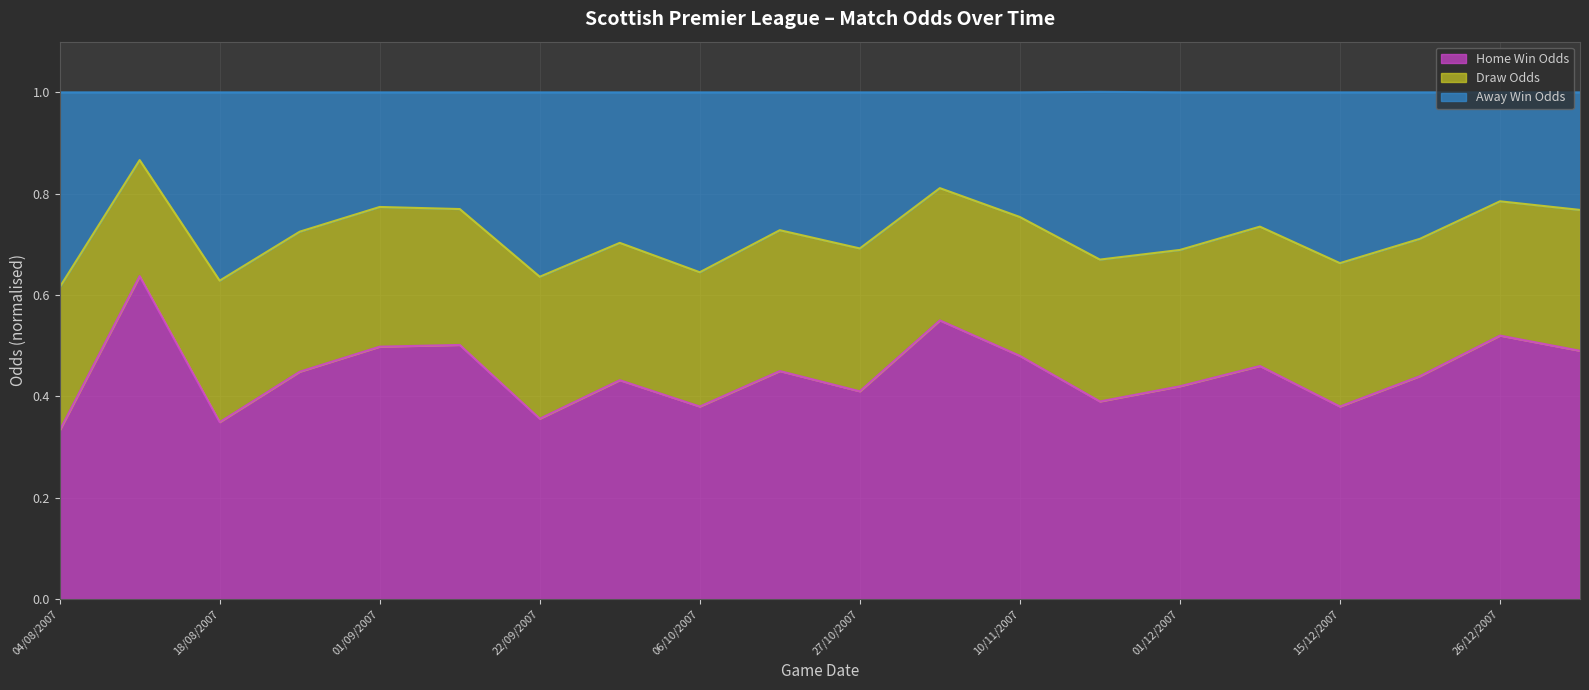

Where is the first local maximum for Home Win Odds?

11/08/2007